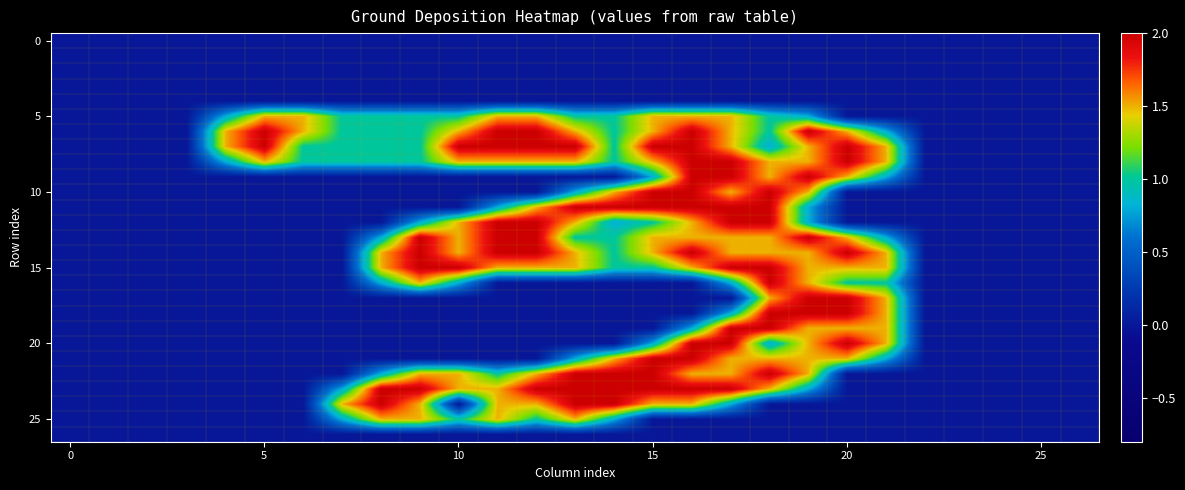

How many distinct data groups are displayed?

27